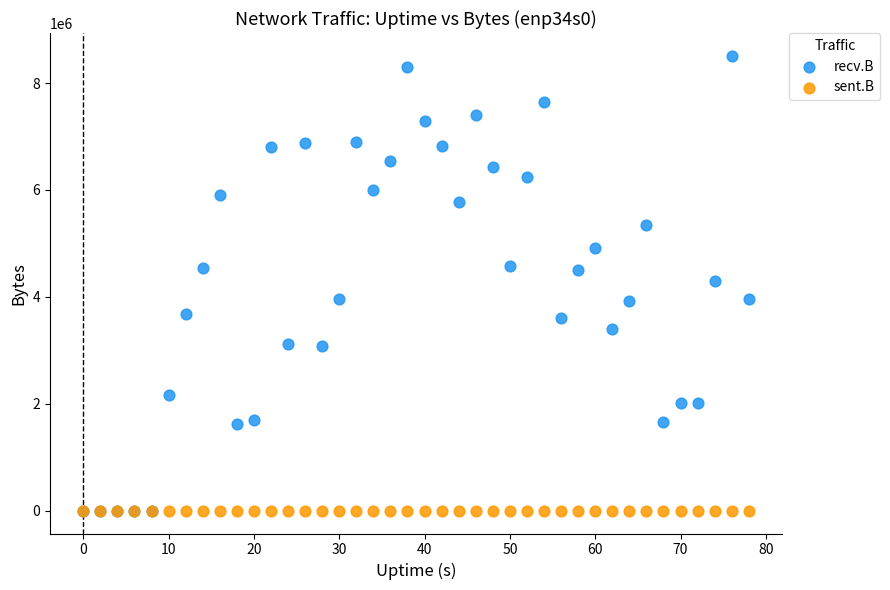

What are all the series names shown in the legend?

recv.B, sent.B